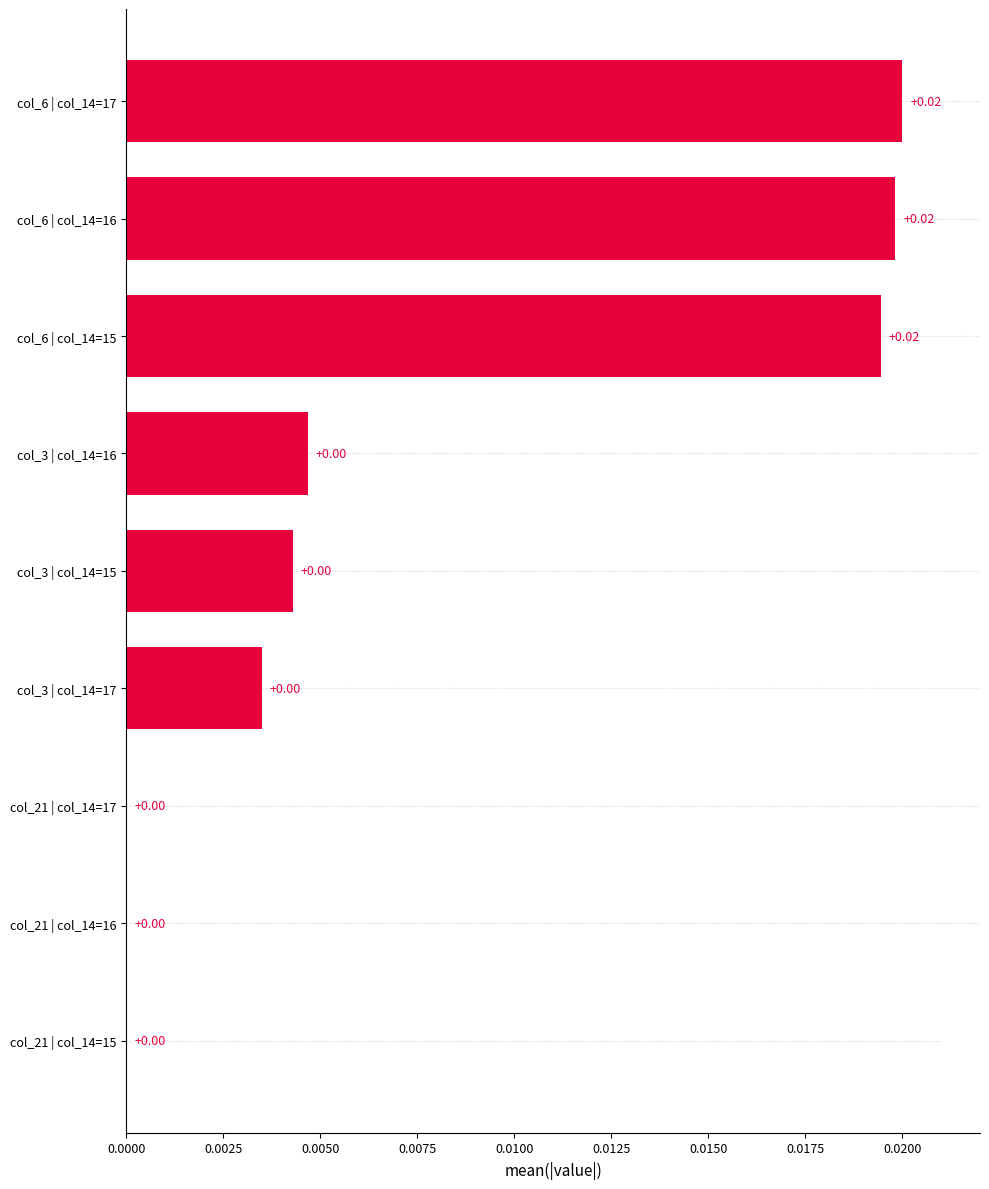

Are the bars horizontal?

Yes